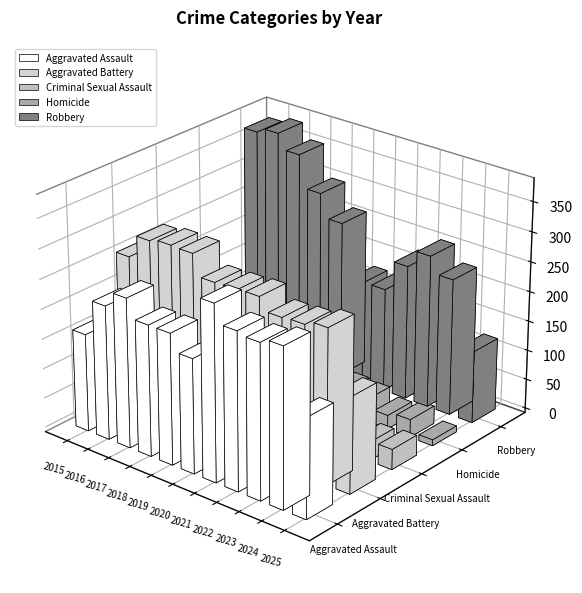

At how many categories does at least one series exceed 11?

11